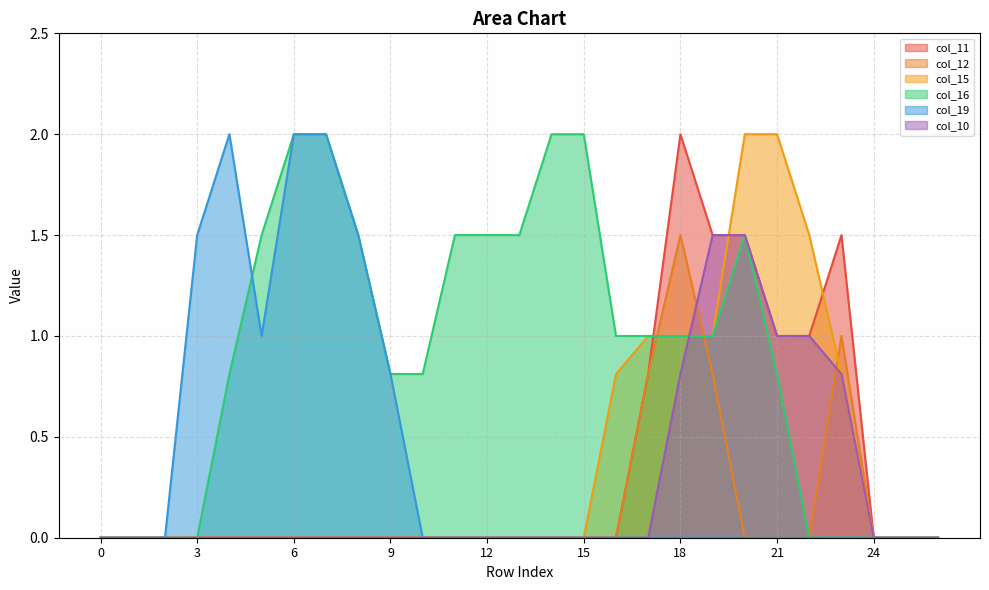

True or false: col_15 has more than 1 interior local peaks.

False